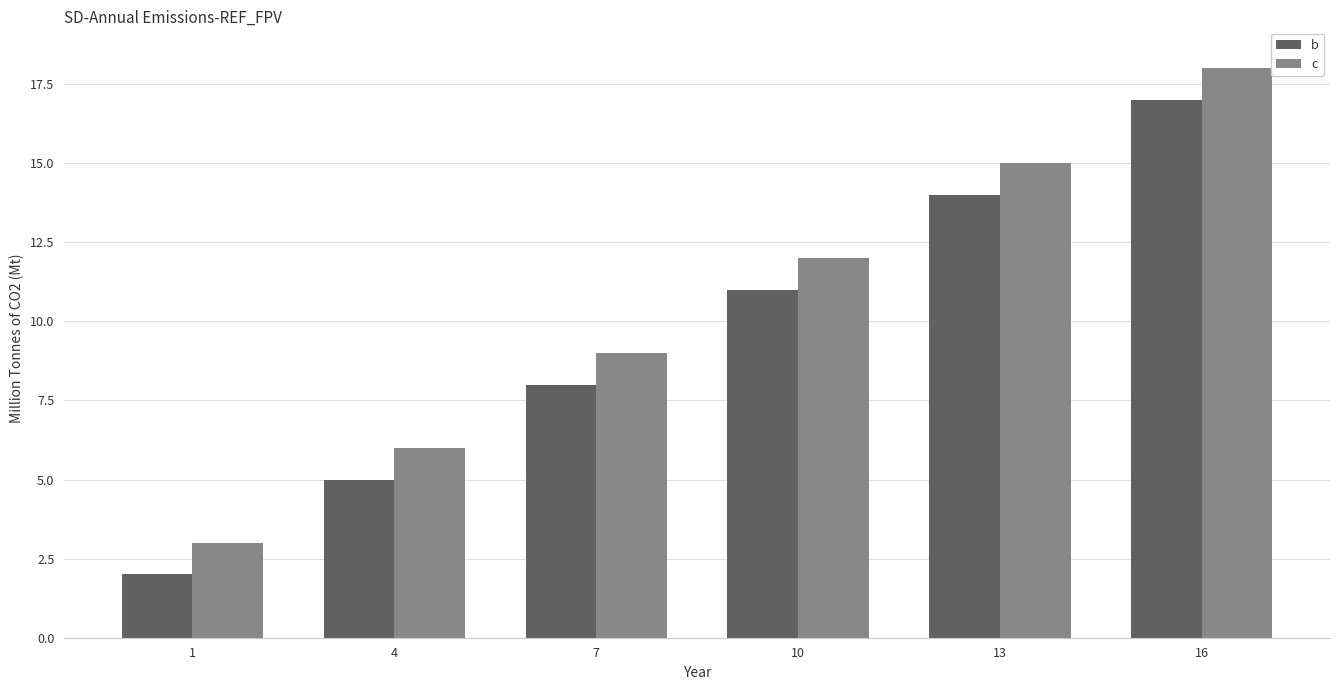

Where is c nearest to the value 10?

7